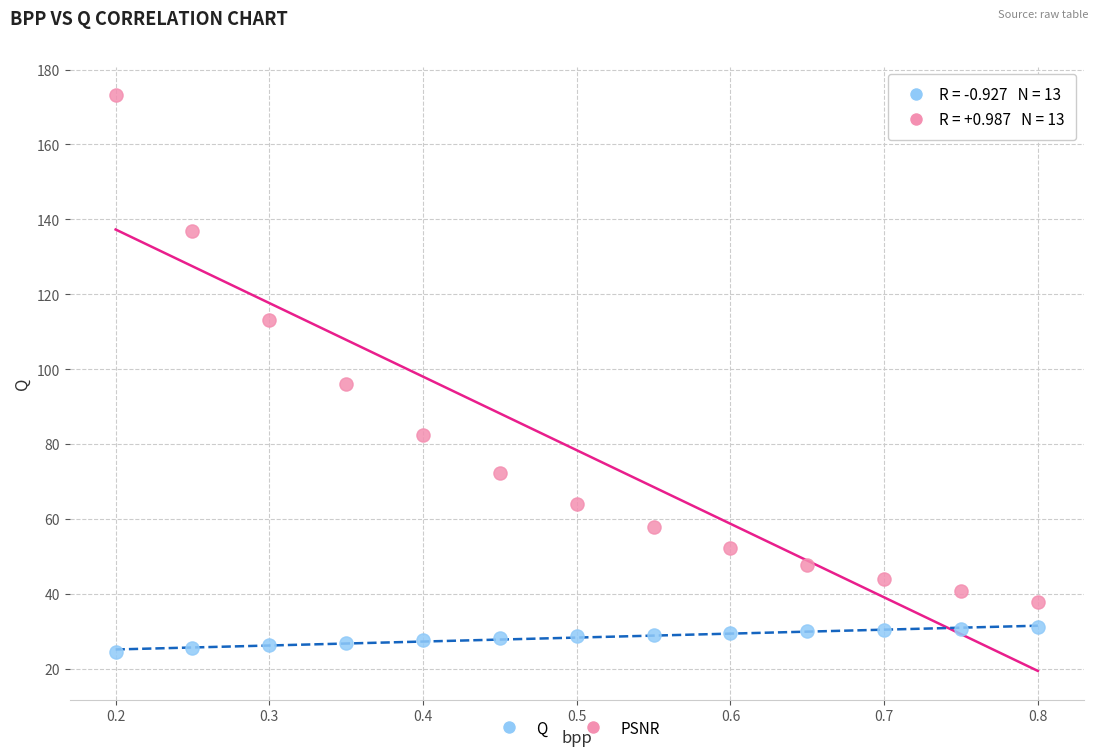

Which series contains the lowest Y value?

PSNR